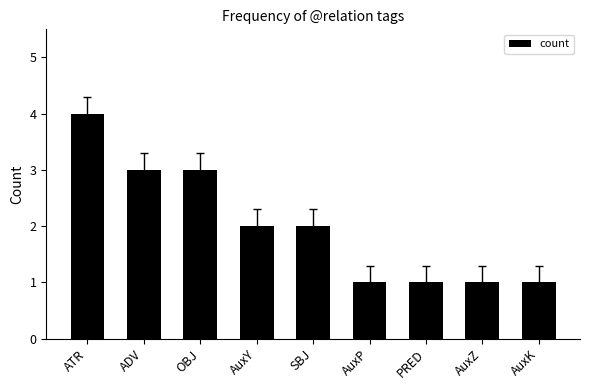

What is the label of the 4th bar from the left?

AuxY